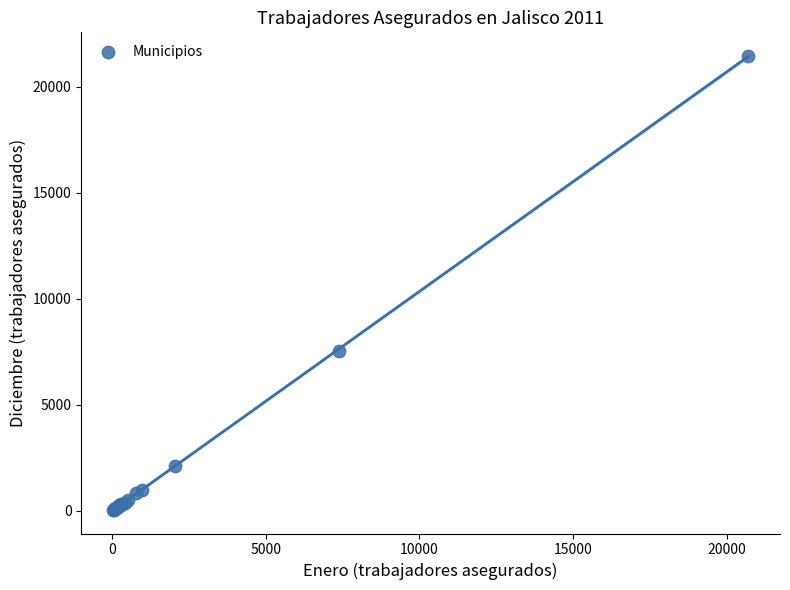

What Y value in the scatter plot is closest to 10752?

7546